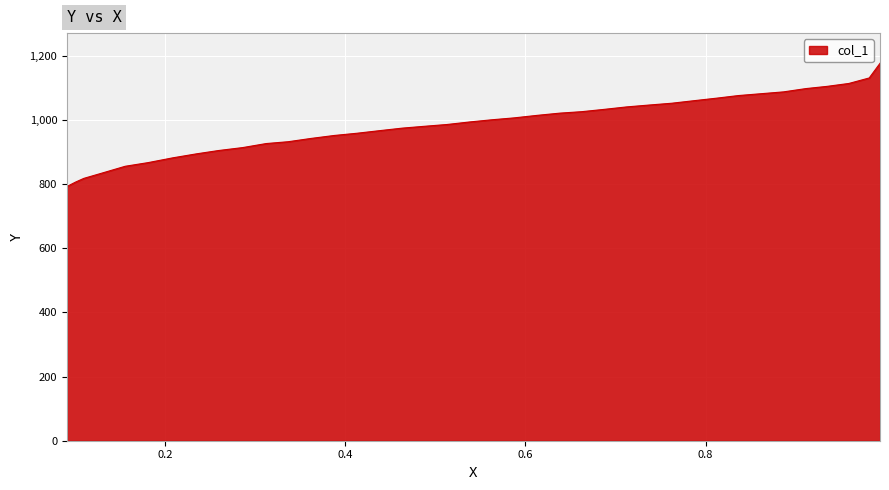

True or false: the data has more than 2 interior local peaks.

False